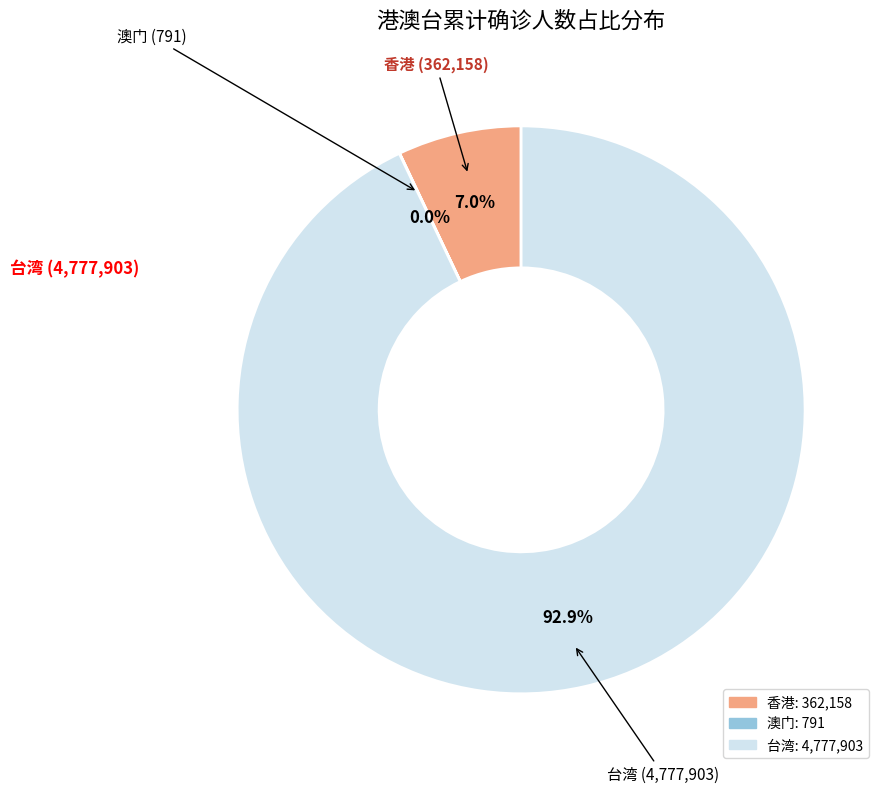

True or false: 香港 accounts for 18% of the total.

False